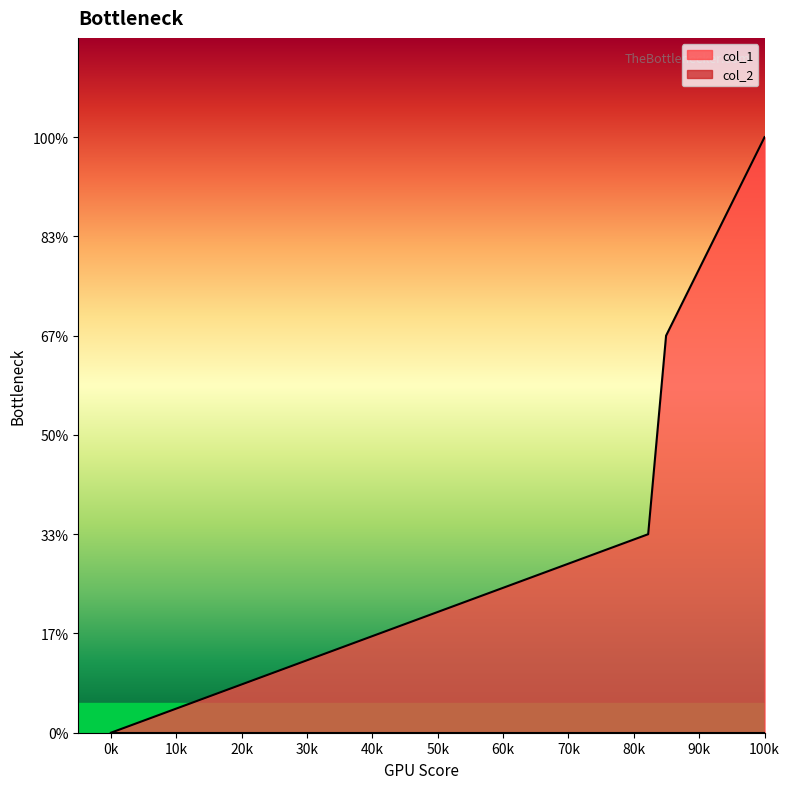

True or false: the data has more than 2 interior local peaks.

False